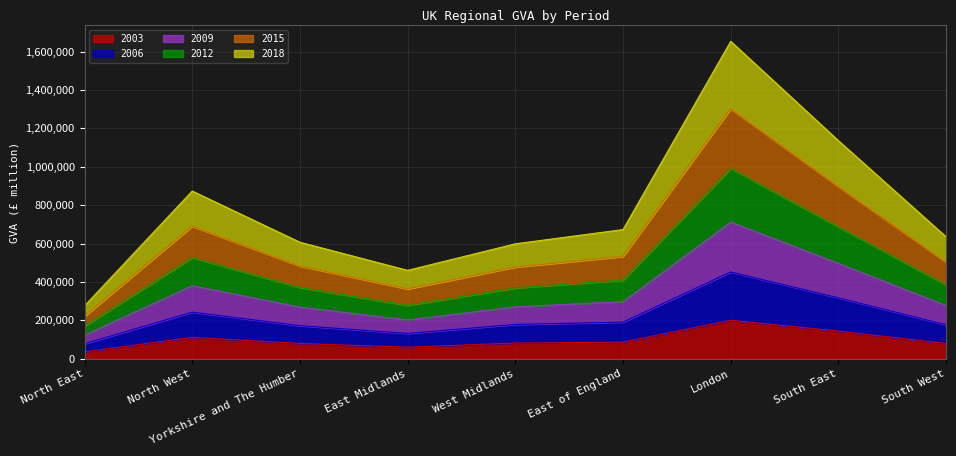

What is the total value across all series at Yorkshire and The Humber?

606745